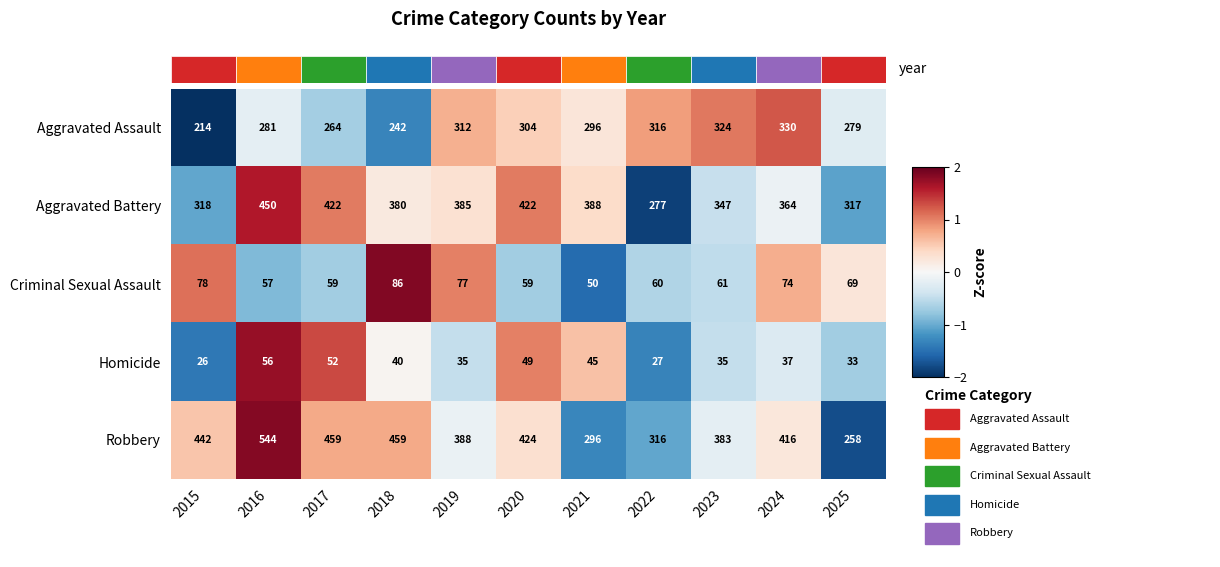

Is the value of Homicide at 2017 greater than the value of Criminal Sexual Assault at 2020?

No